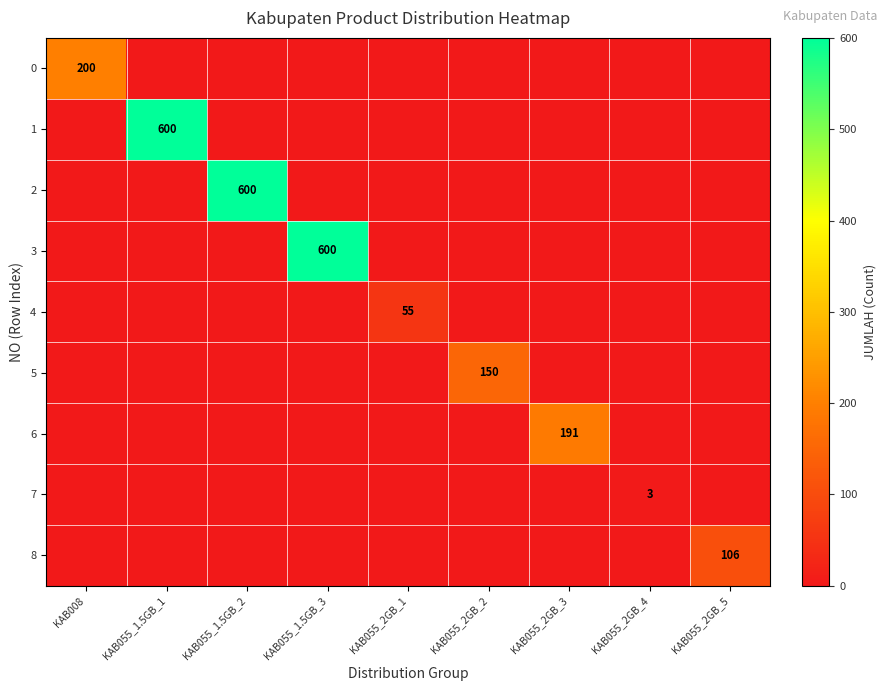

Is it true that 2 equals 0 at KAB055_1.5GB_3?

True